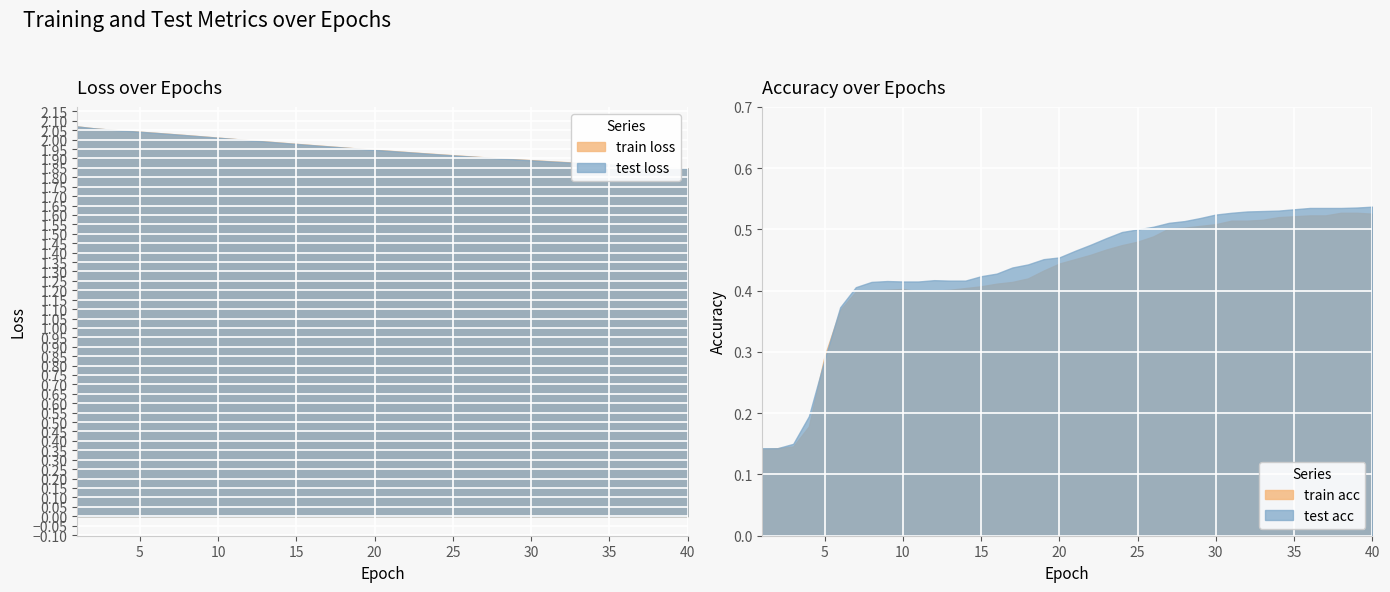

What is the smallest value displayed?

0.1